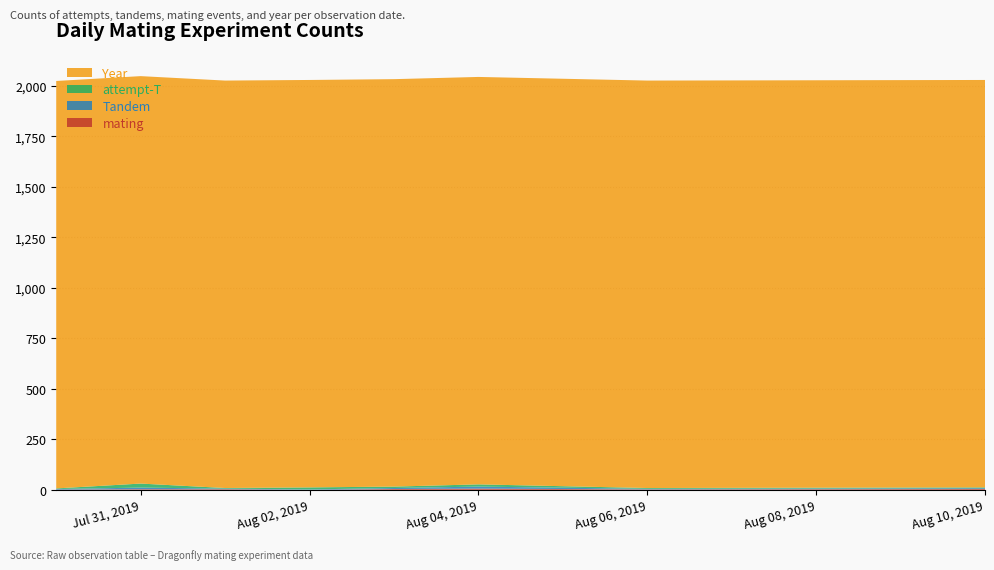

Reading right to left, list all the values displayed in this chart.

mating: 4	2	6	4	0	3	3	1
Tandem: 4	3	10	5	2	3	8	3
attempt-T: 4	4	11	7	10	3	20	3
Year: 2018	2018	2018	2018	2018	2018	2018	2018